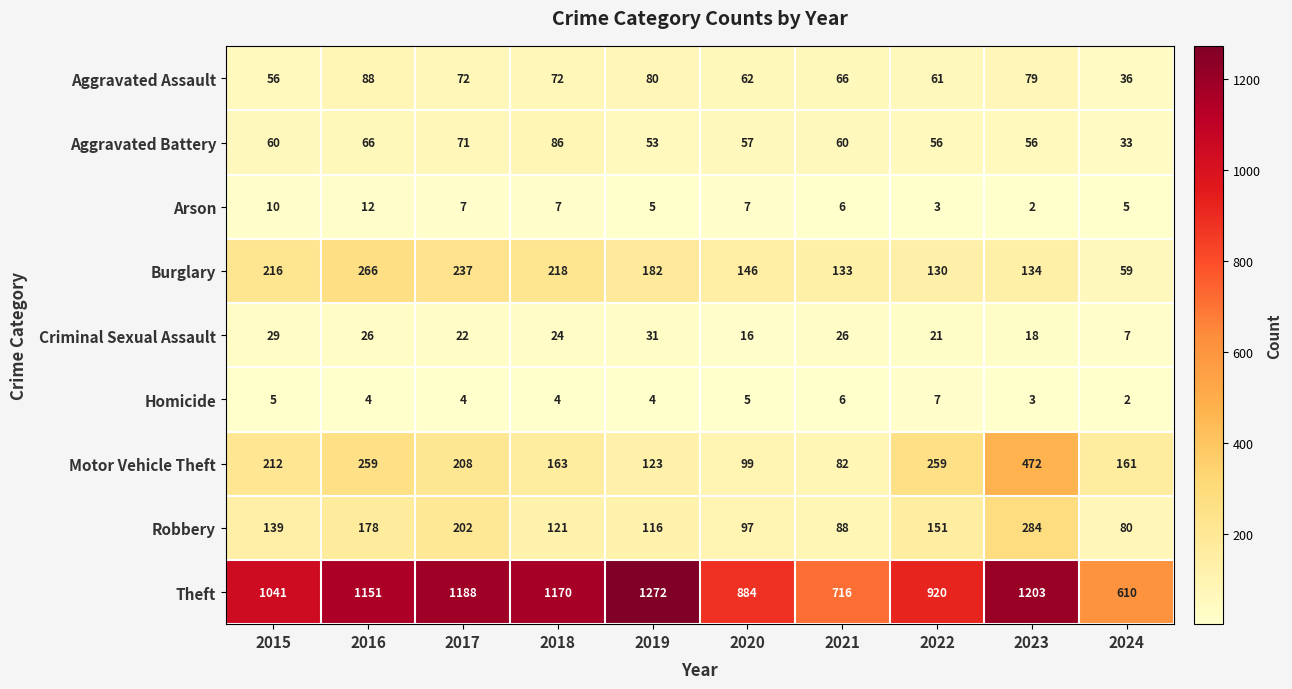

Rank the series at 2019 from highest to lowest value.

Theft, Burglary, Motor Vehicle Theft, Robbery, Aggravated Assault, Aggravated Battery, Criminal Sexual Assault, Arson, Homicide